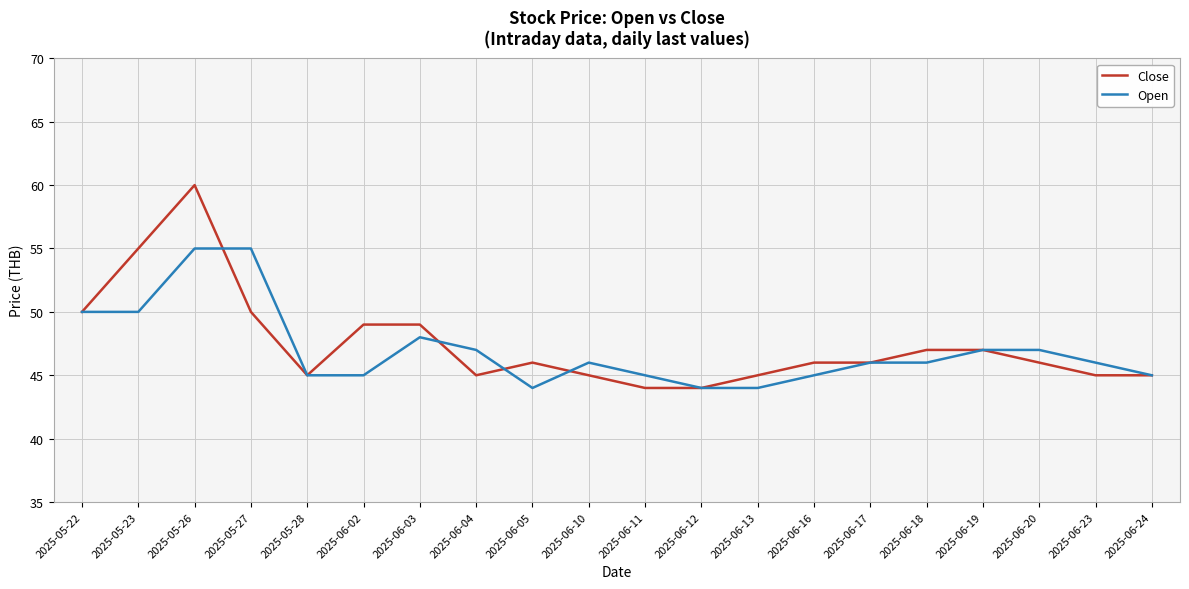

What is the spread (max minus min) of values at 2025-05-26?

5